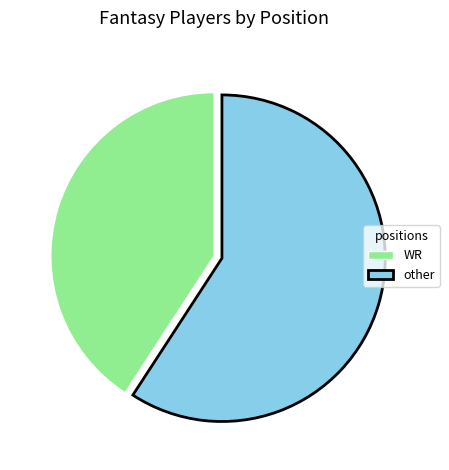

How many segments does this pie chart have?

2